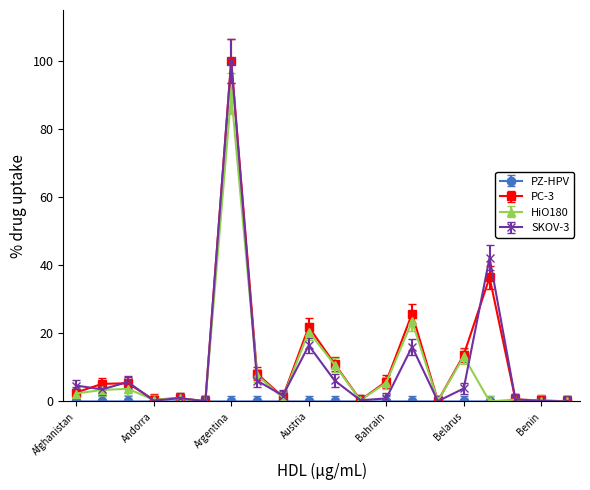

Which series has the largest total across all categories?

PC-3